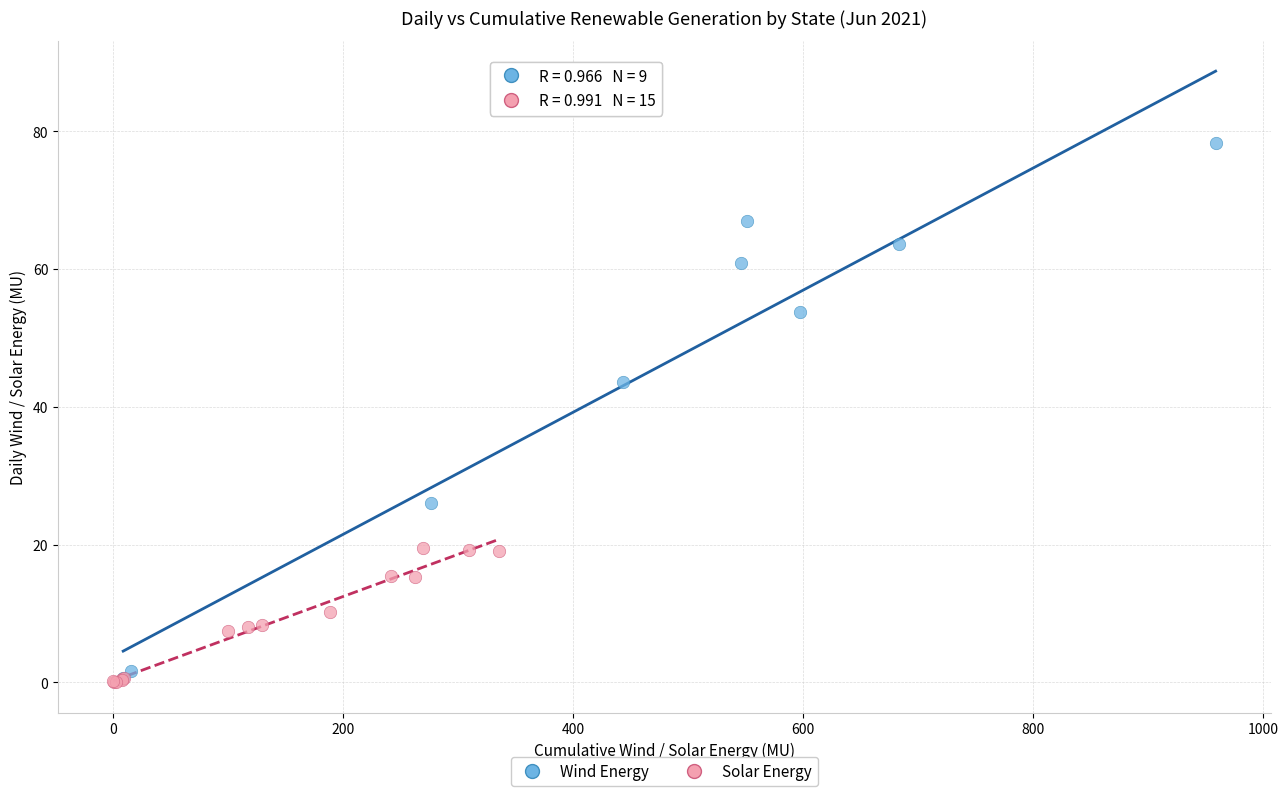

Which series reaches the maximum Y coordinate?

Wind Energy